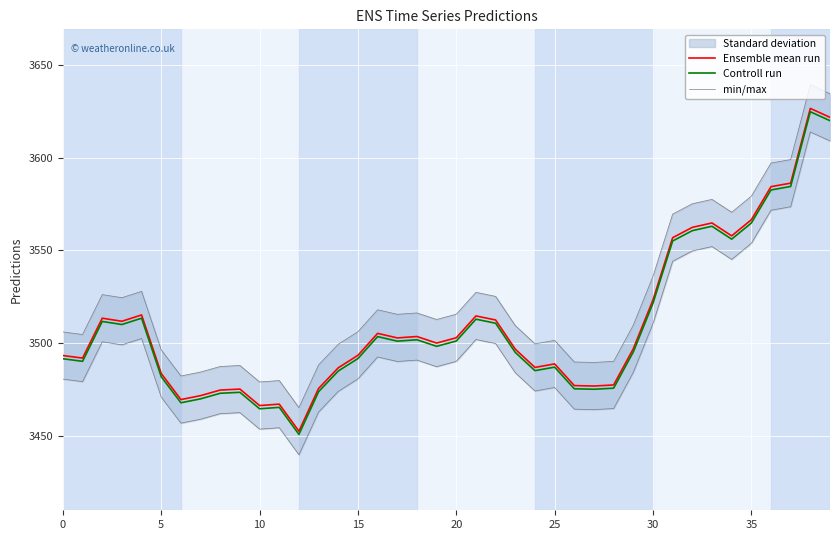

In Controll run, how many points are higher than both neighbors (excluding endpoints)?

10